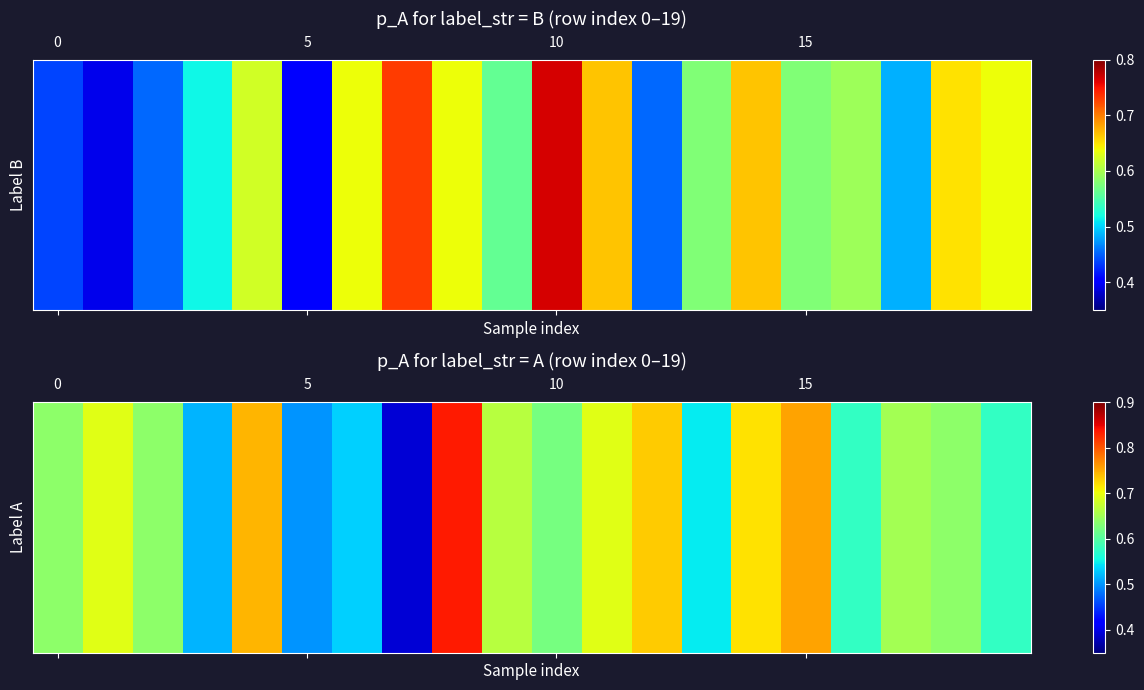

What value does the data have at 17?

0.7